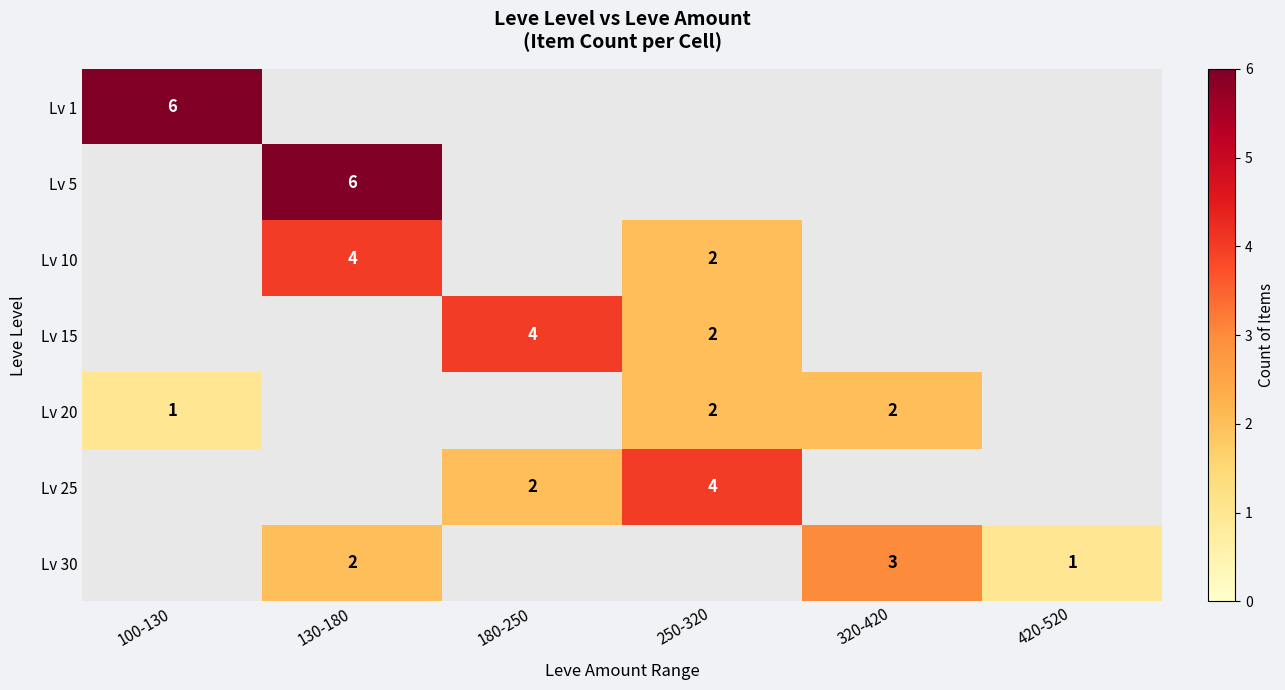

The value of Lv 15 at 250-320 is 1. True or false?

False